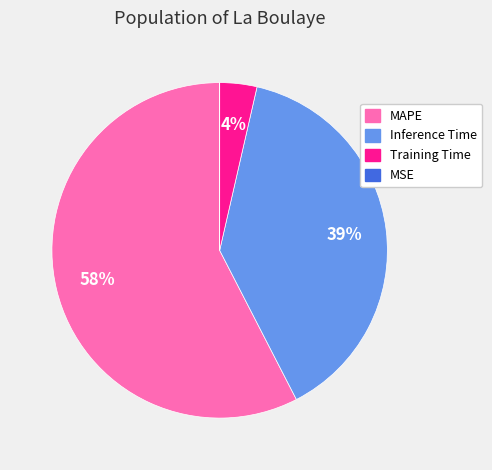

Does MAPE account for over 50% of the chart?

Yes